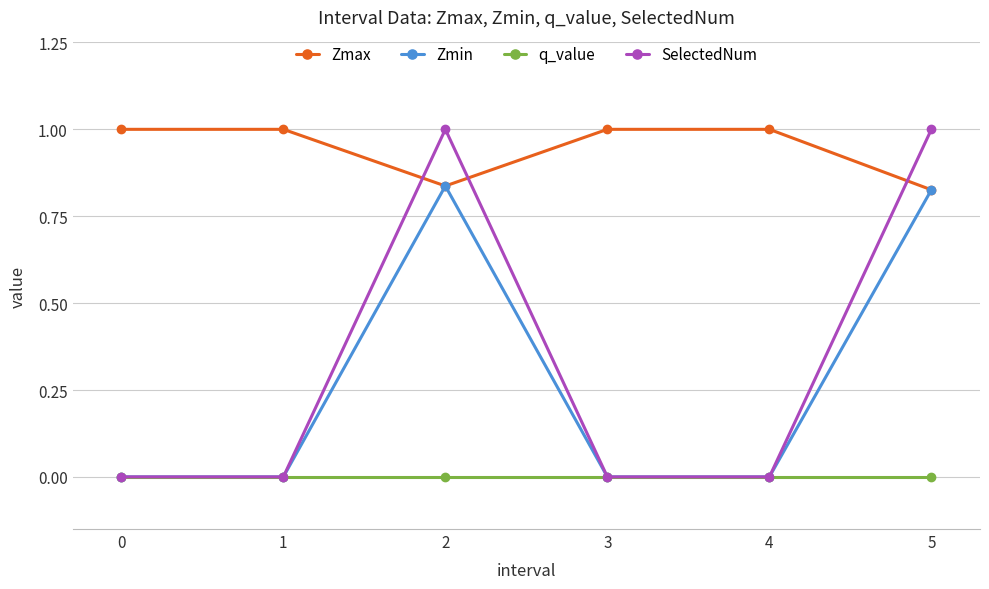

Which series has the widest spread of values?

SelectedNum